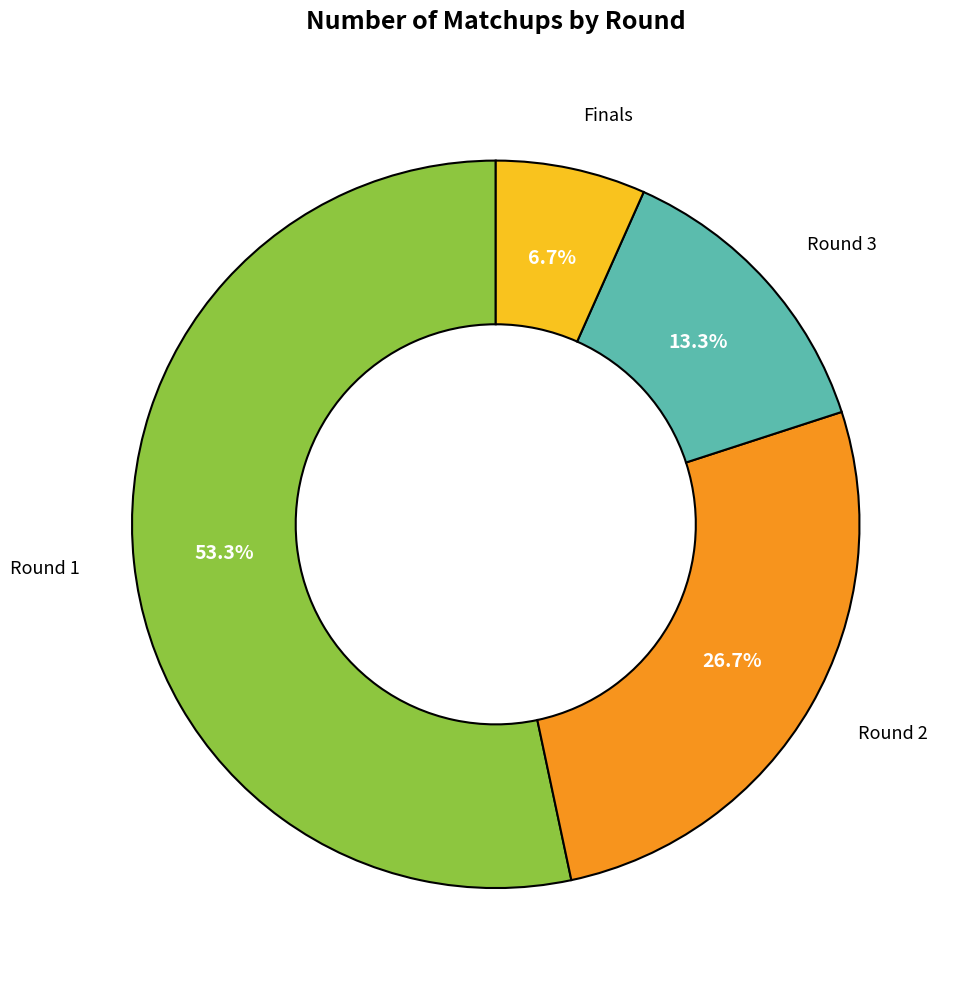

Does any single category account for the majority?

Yes